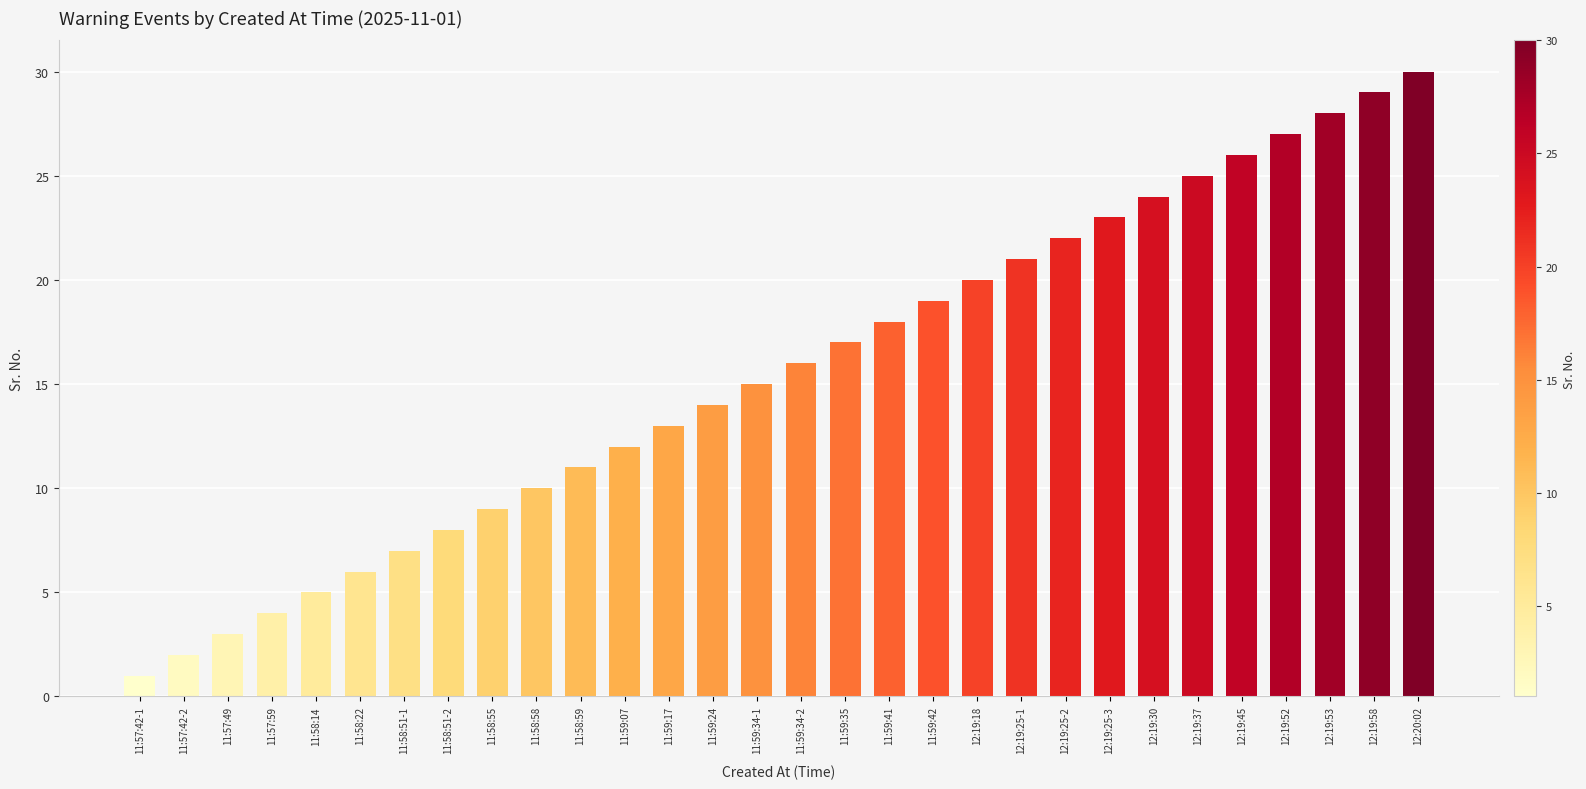

At which category does the chart reach its peak across all series?

12:20:02